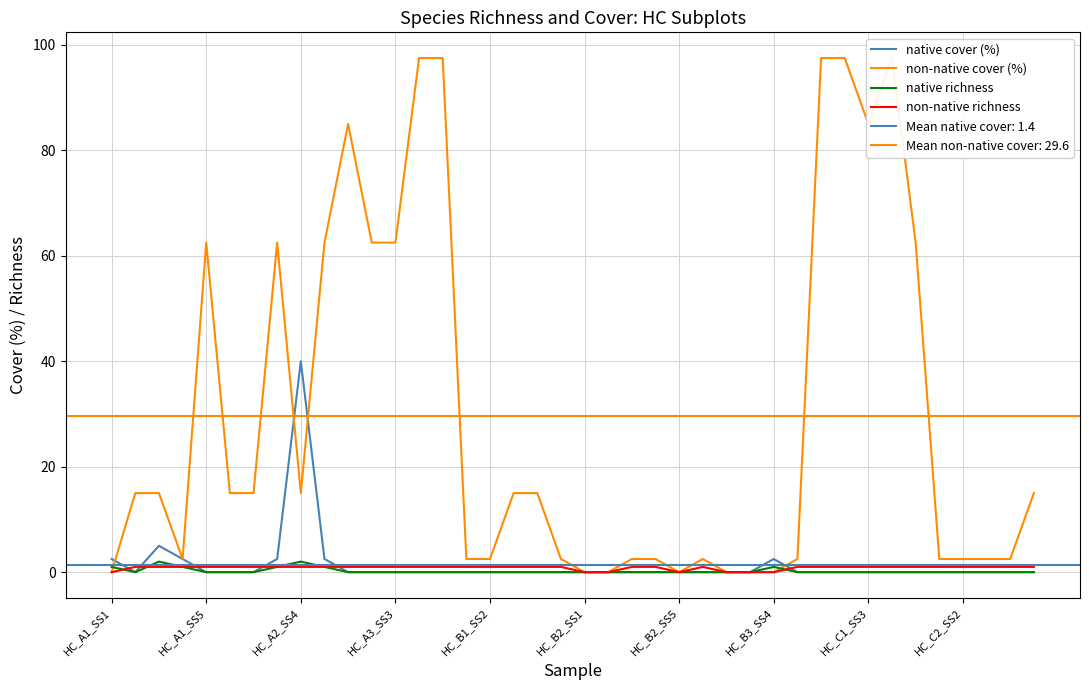

What is the difference between the second highest and second lowest values in the non-native richness series?

1.0